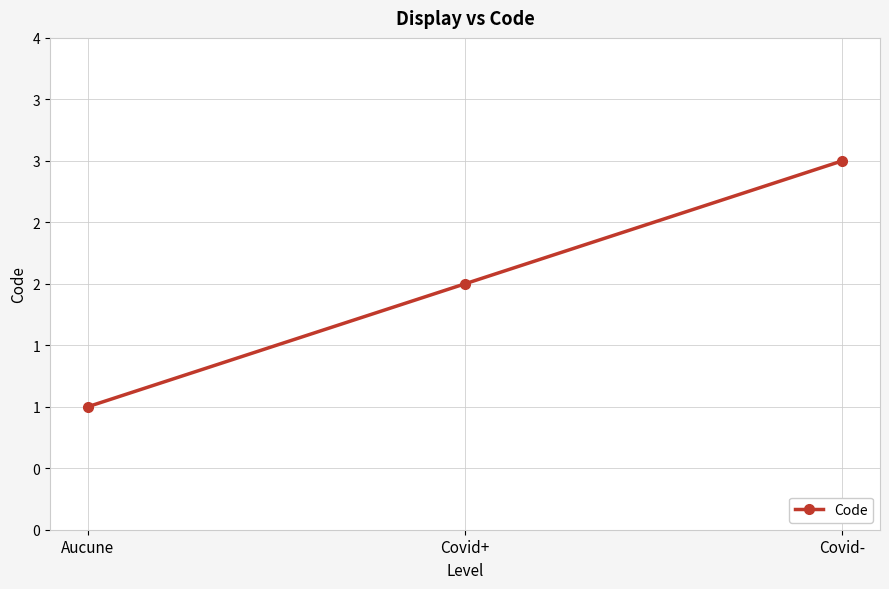

Does the chart have visible grid lines?

Yes